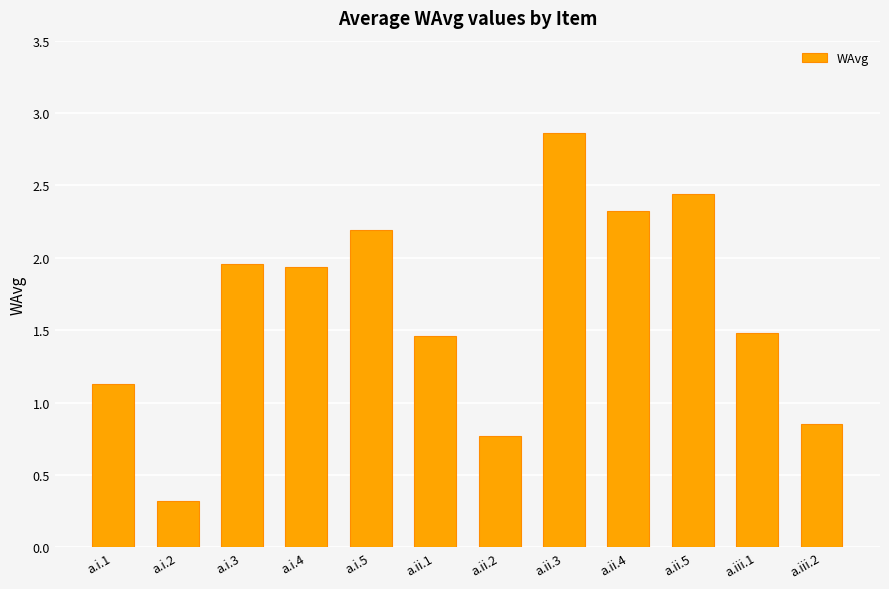

What is the average value?

1.6